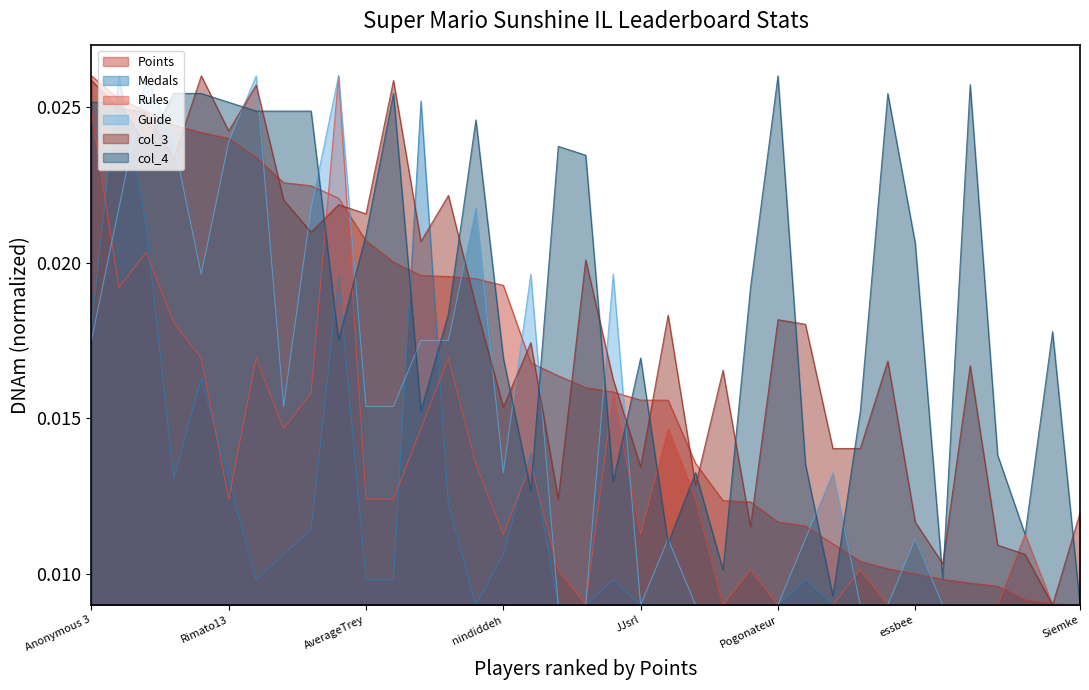

The Medals series shows 0.0 at Inkstar. True or false?

False